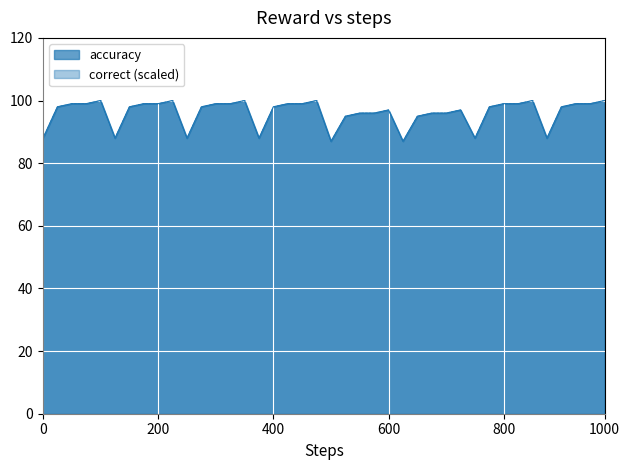

True or false: there are more than 2 points higher than both neighbors.

True